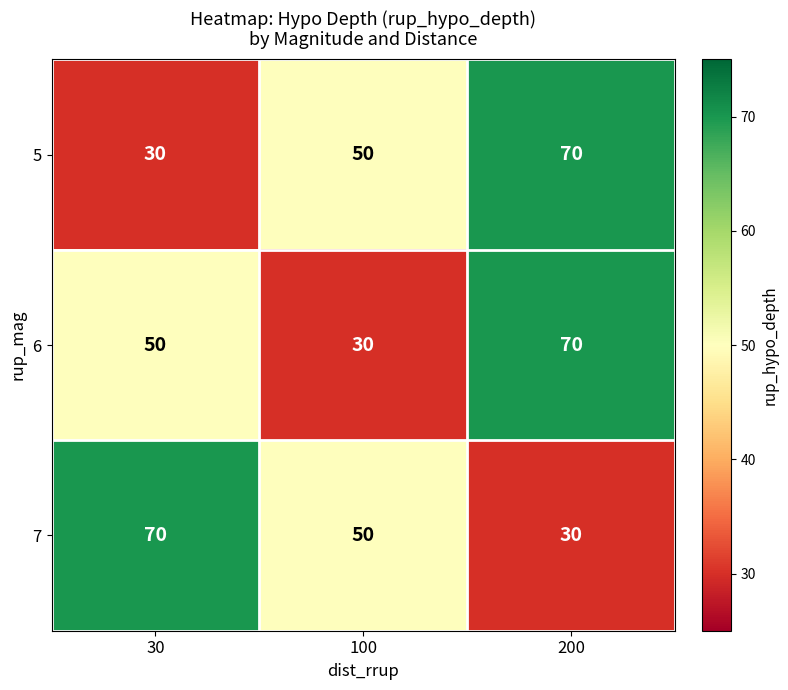

What is the difference between the highest and lowest values at 100?

20